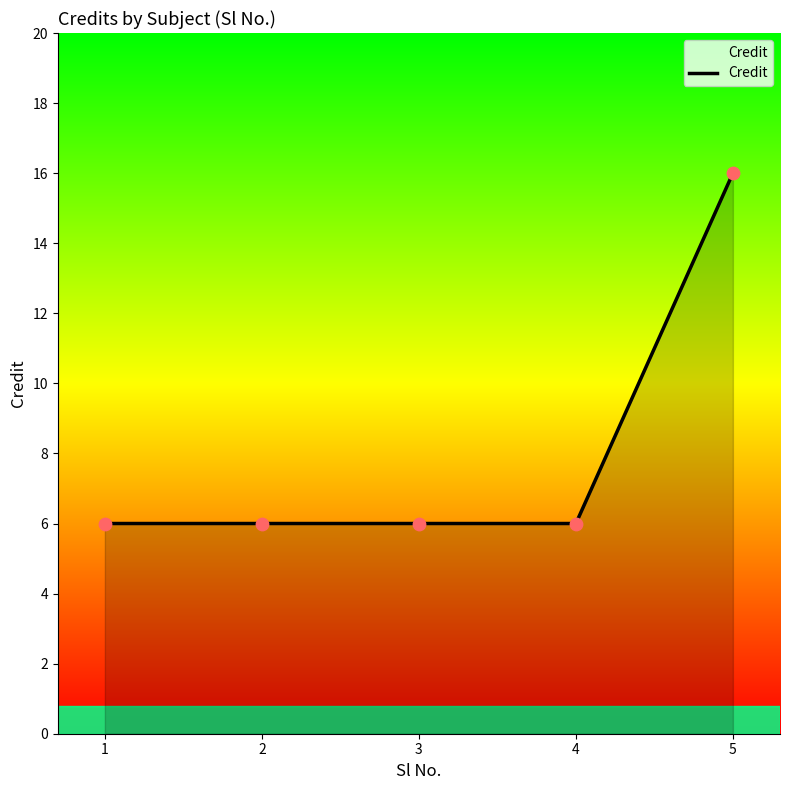

Which has a higher value, 2 or 5?

5